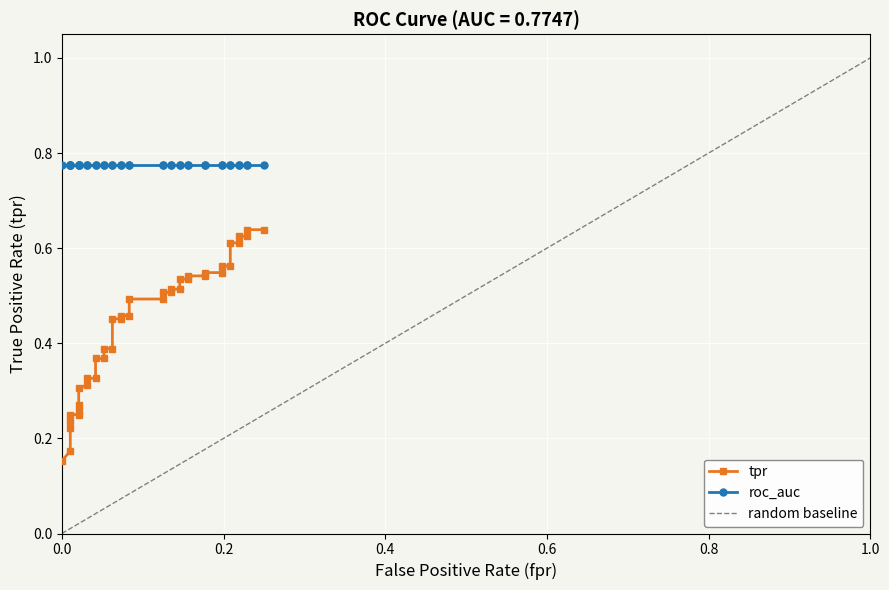

What is the difference between the second highest and minimum values?

0.5